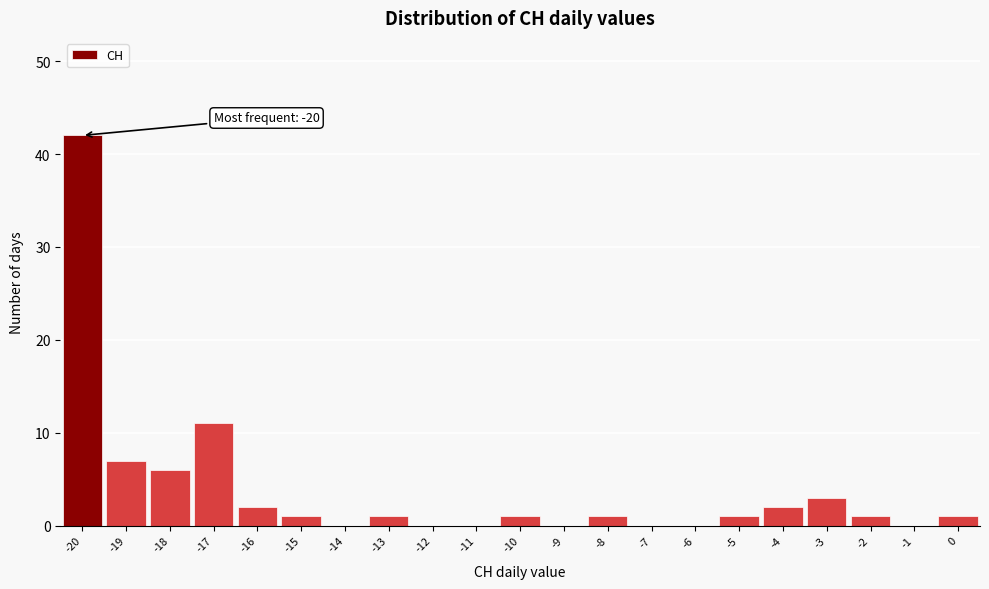

Which range on the x-axis has the tallest bar?

-20.5 to -19.5